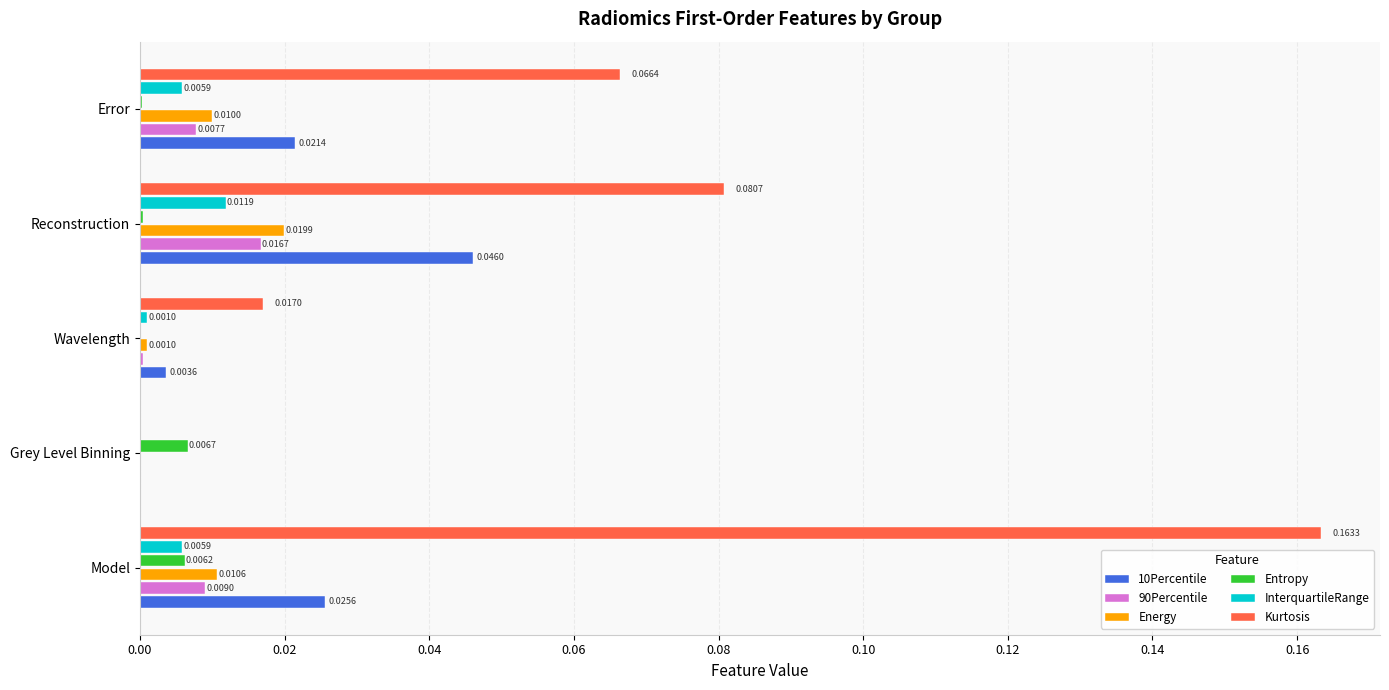

Which series has the largest range (max minus min)?

Kurtosis